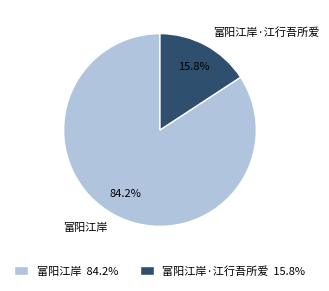

How many segments does this pie chart have?

2